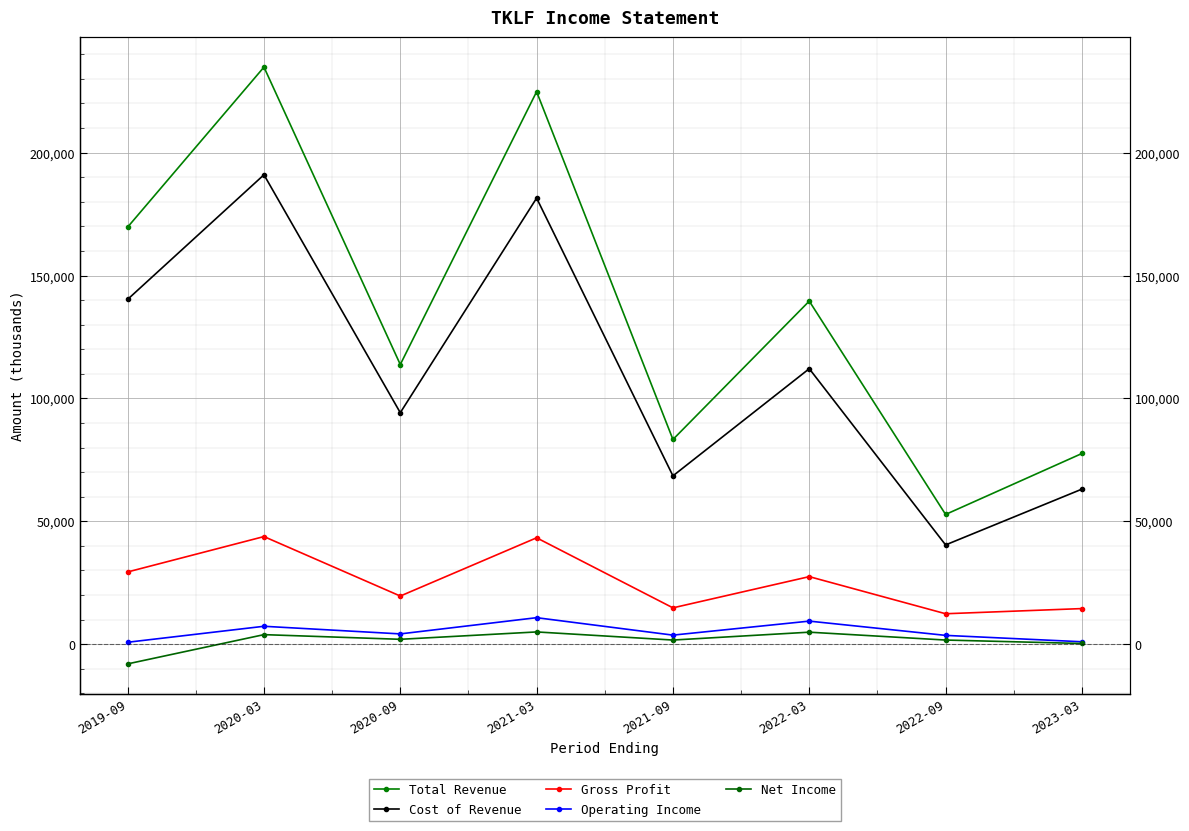

What is the value of the Cost of Revenue point at the 2nd from the left?

191000